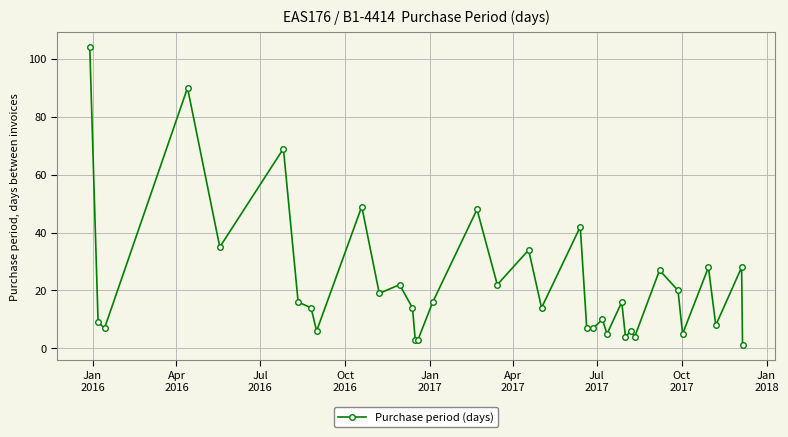

True or false: the data has more than 0 interior local peaks.

True